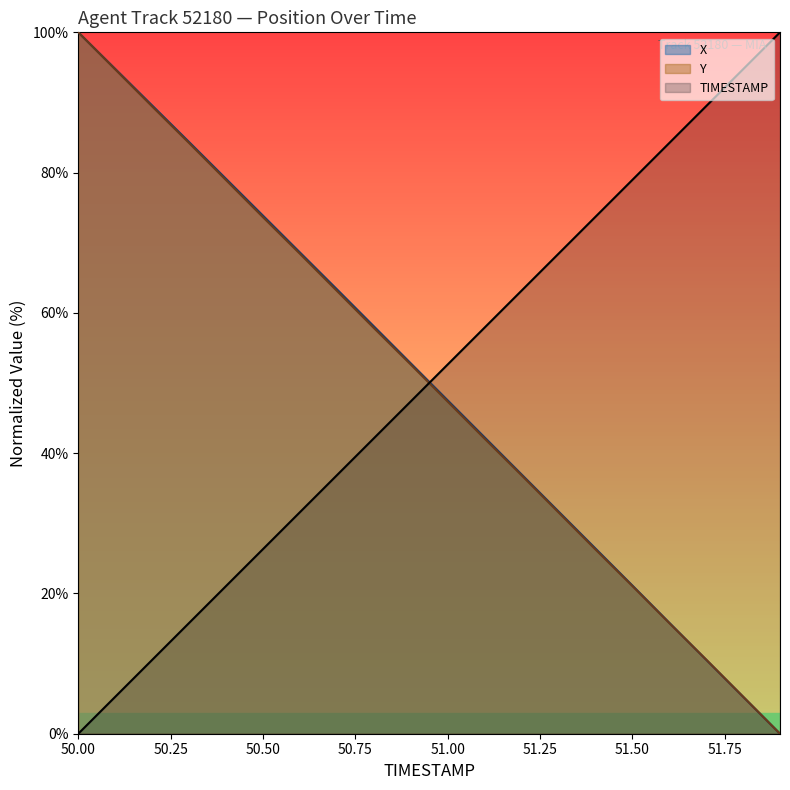

Rank the series by their maximum value, from lowest to highest.

TIMESTAMP, X, Y